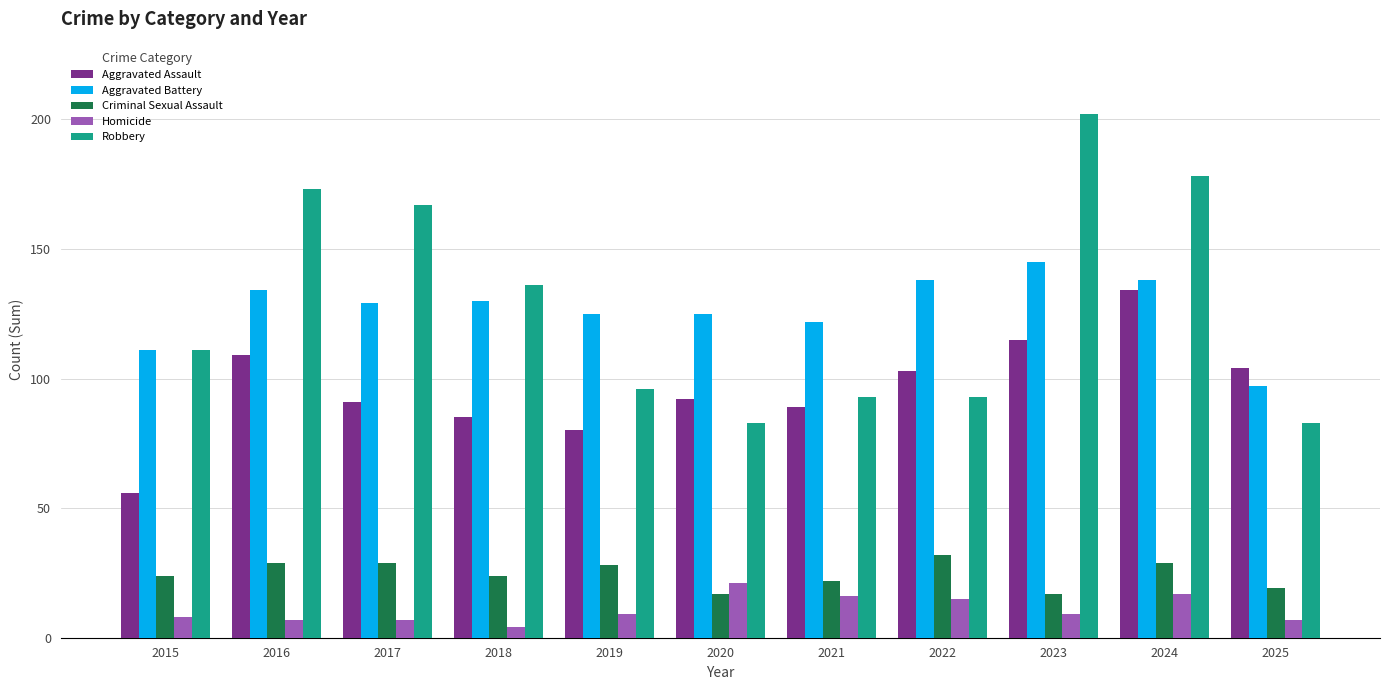

Which series has the largest total across all categories?

Robbery